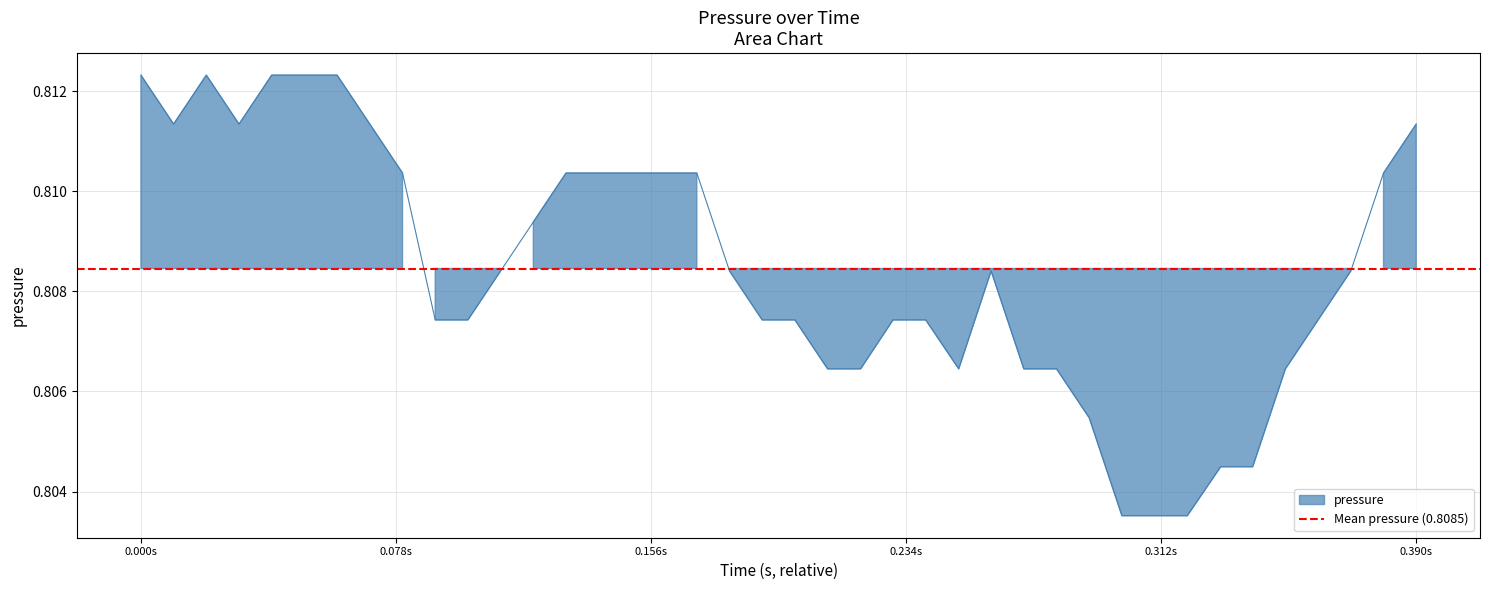

True or false: the data shows 0.5 at 30.

False